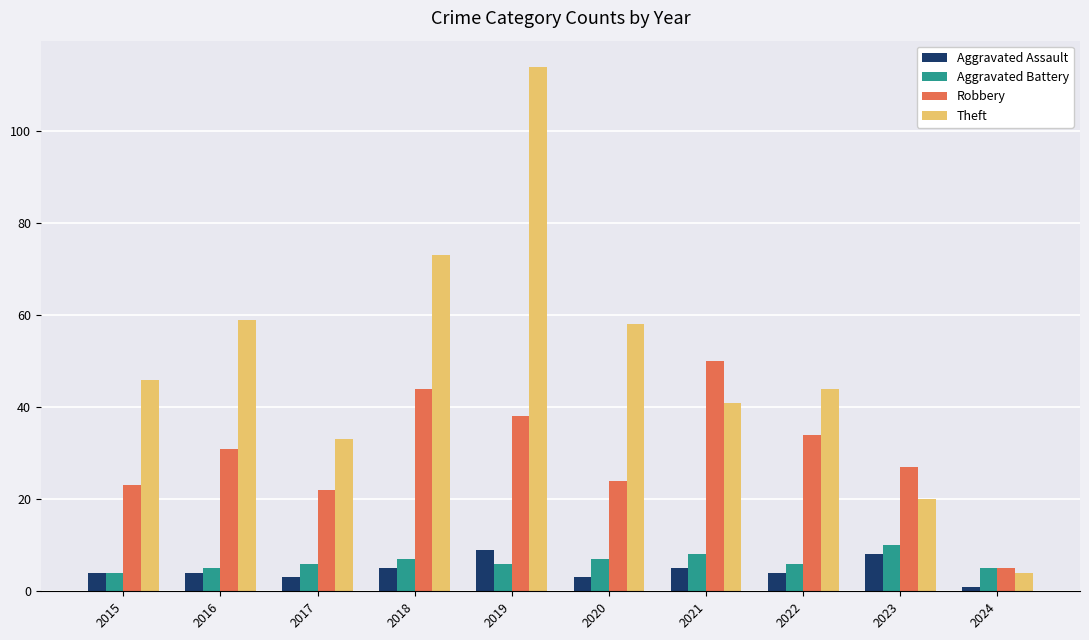

Reading right to left, what are all the values shown in this chart?

Aggravated Assault: 1	8	4	5	3	9	5	3	4	4
Aggravated Battery: 5	10	6	8	7	6	7	6	5	4
Robbery: 5	27	34	50	24	38	44	22	31	23
Theft: 4	20	44	41	58	114	73	33	59	46